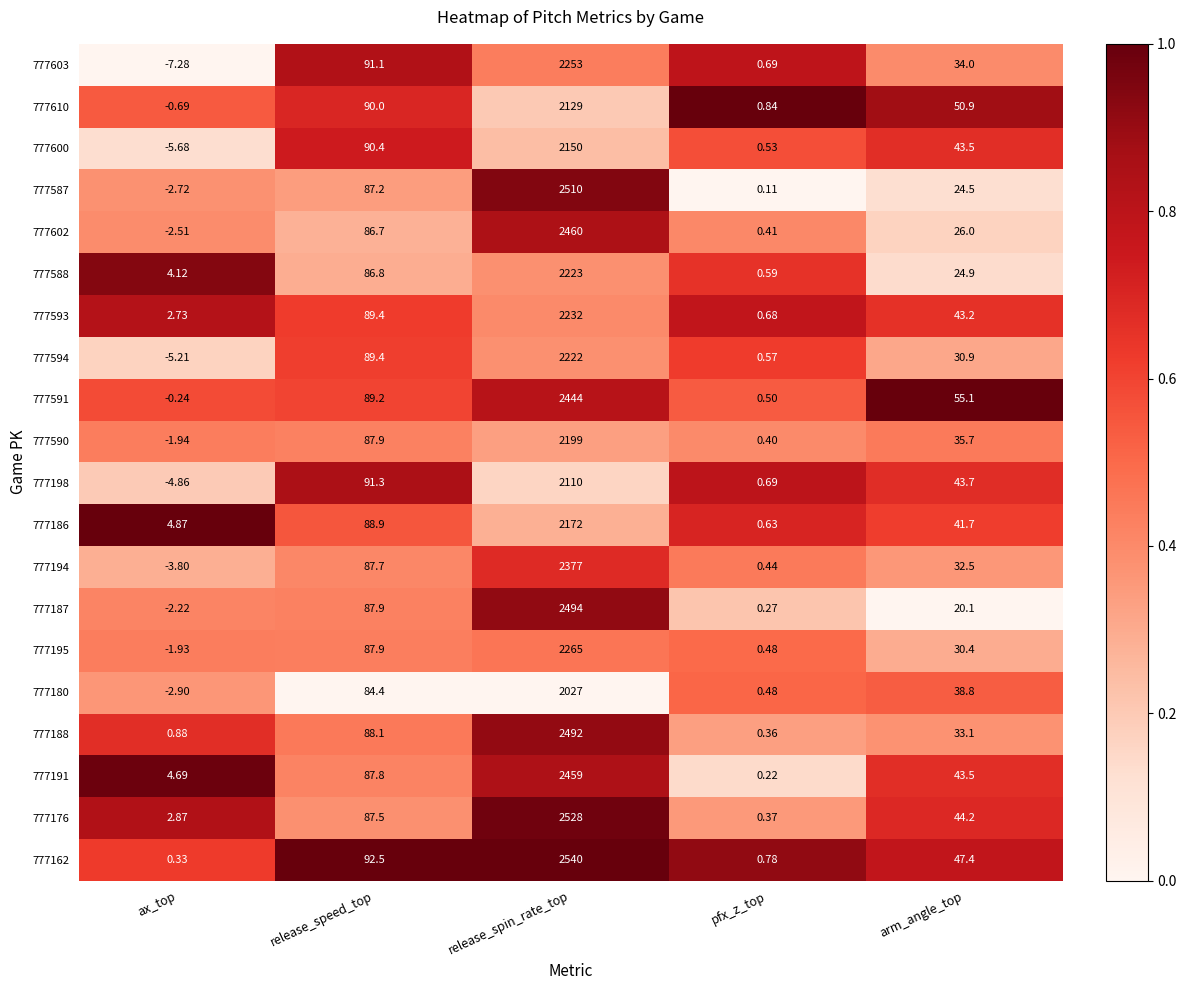

Where does the 777590 series first go above 35?

release_speed_top